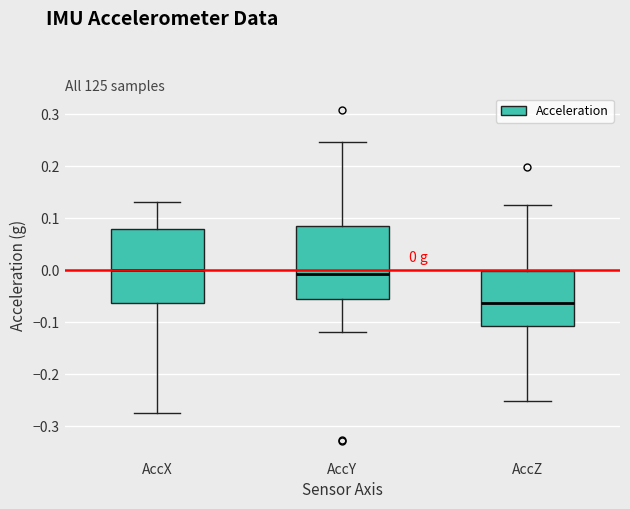

Which box's median line is the lowest?

AccZ